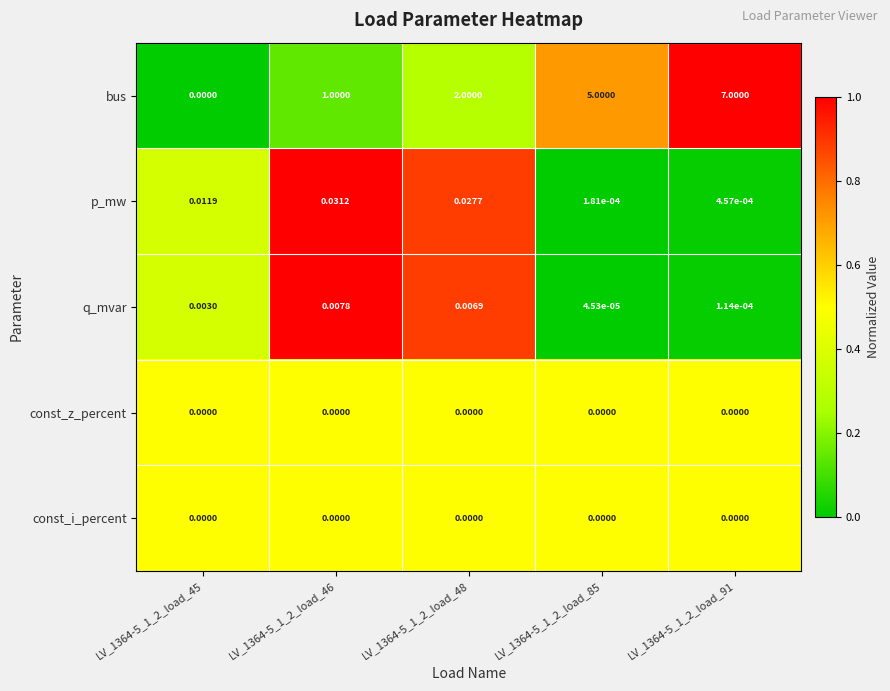

Is the value of bus at LV_1364-5_1_2_load_85 greater than the value of const_z_percent at LV_1364-5_1_2_load_48?

Yes